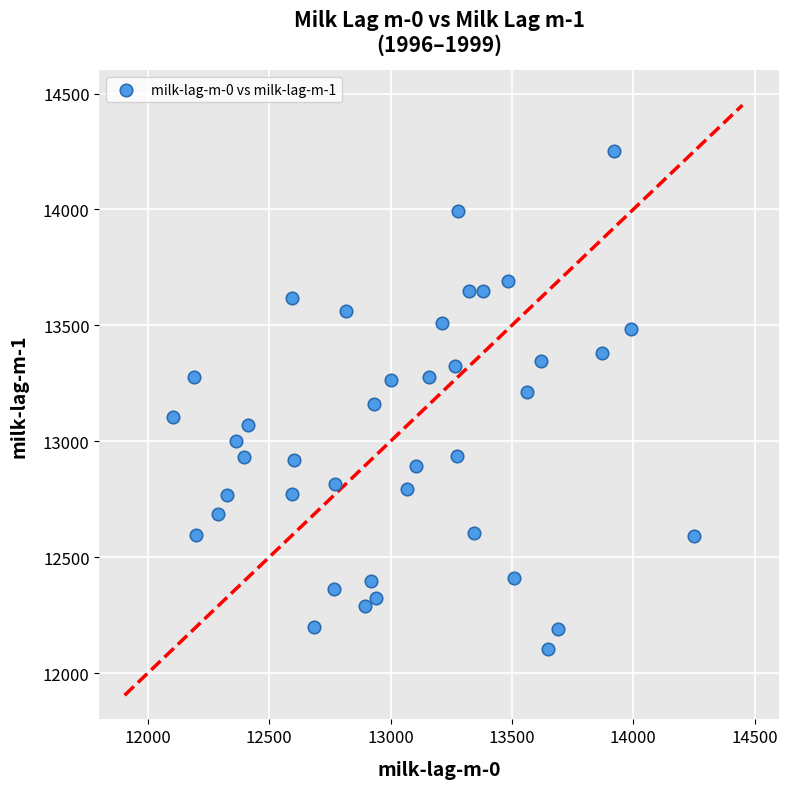

What is the range of X values (max minus min)?

2146